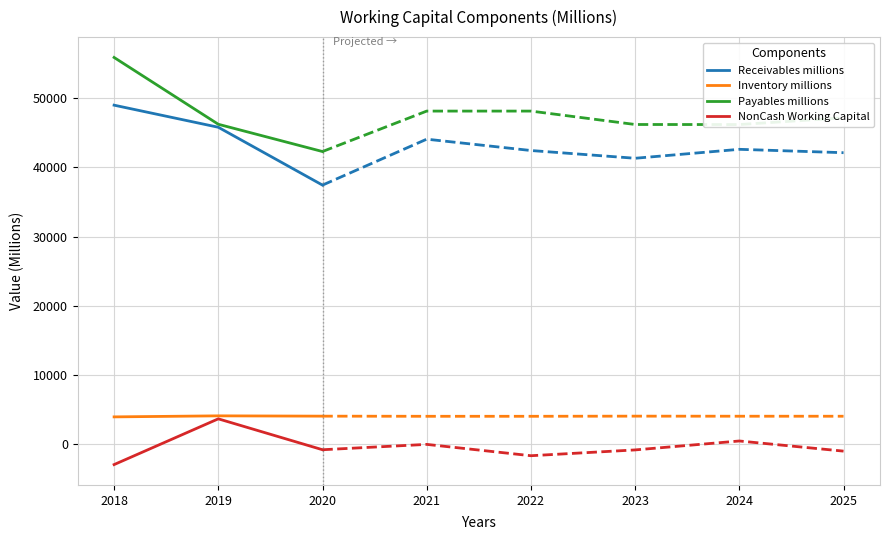

The value of Payables millions at 2019 is 46236. True or false?

True